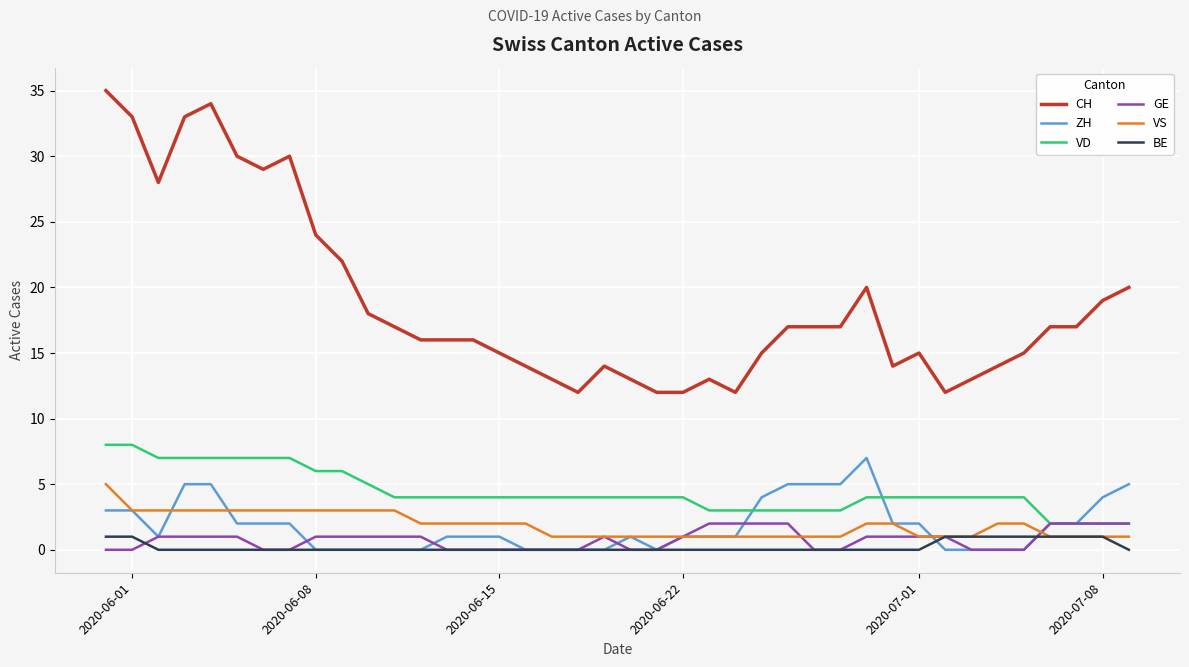

What is the maximum value for VD?

8